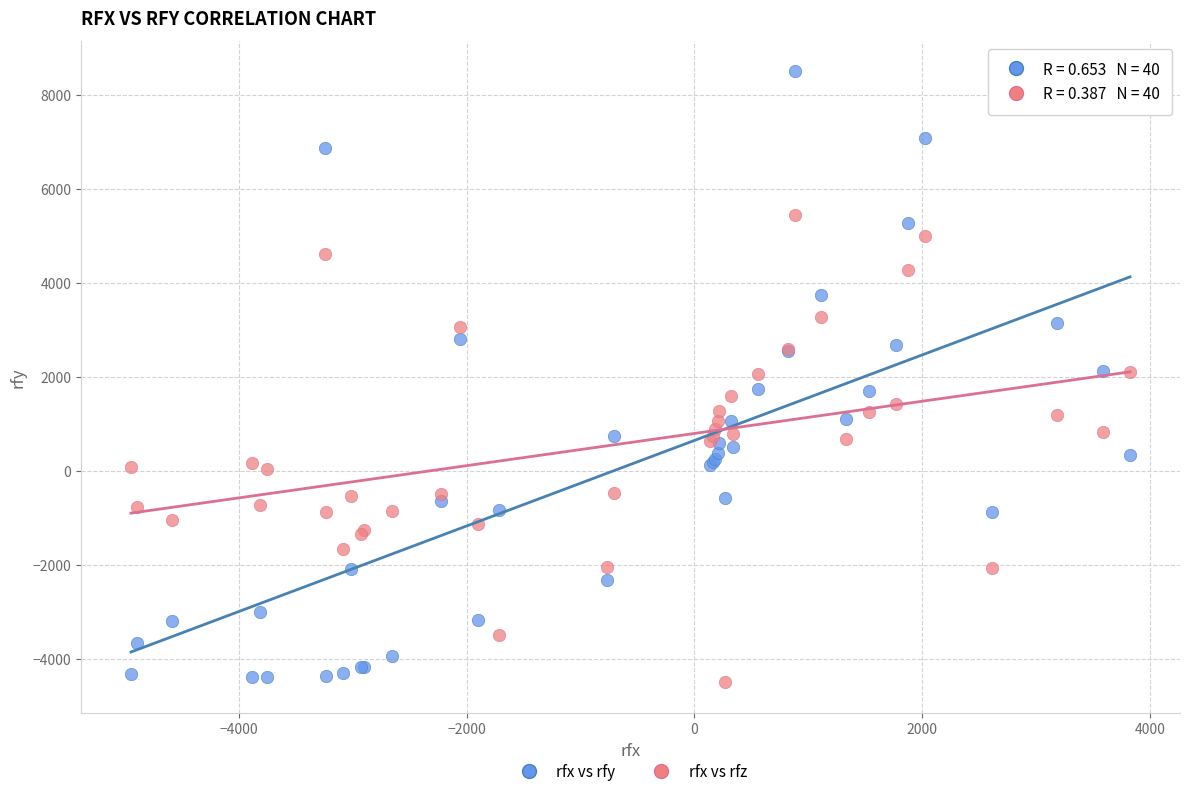

Which series contains the highest Y value?

rfx vs rfy